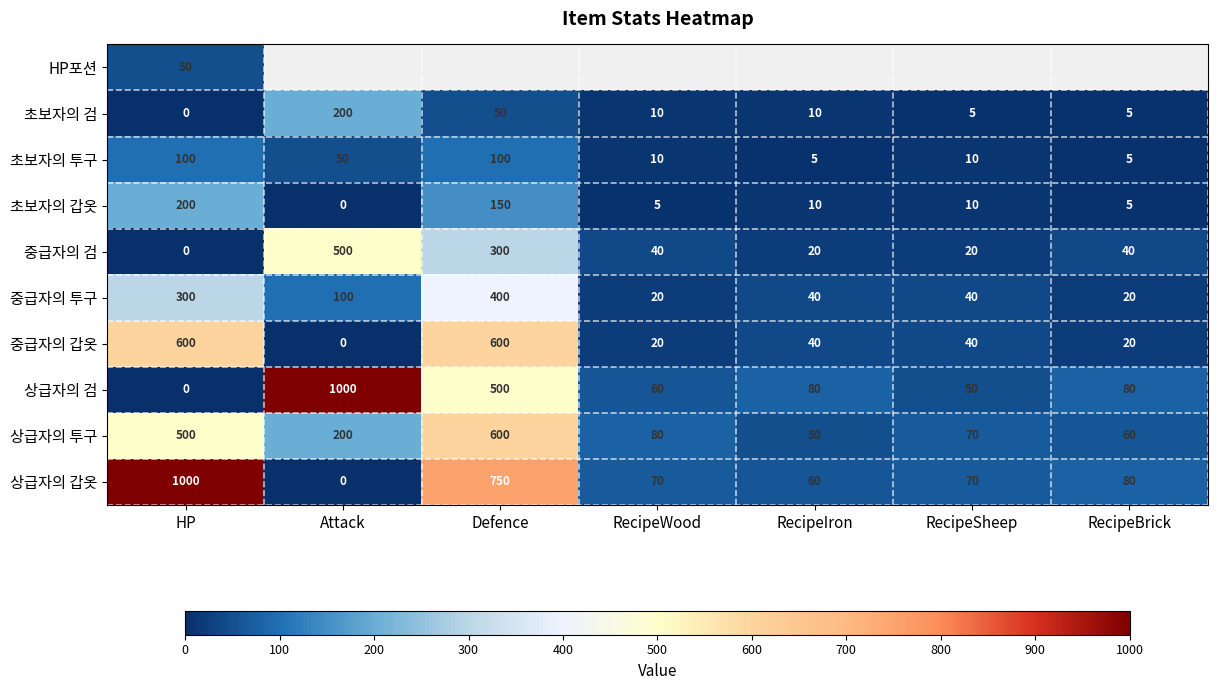

The value of 중급자의 투구 at RecipeIron is 65.4. True or false?

False